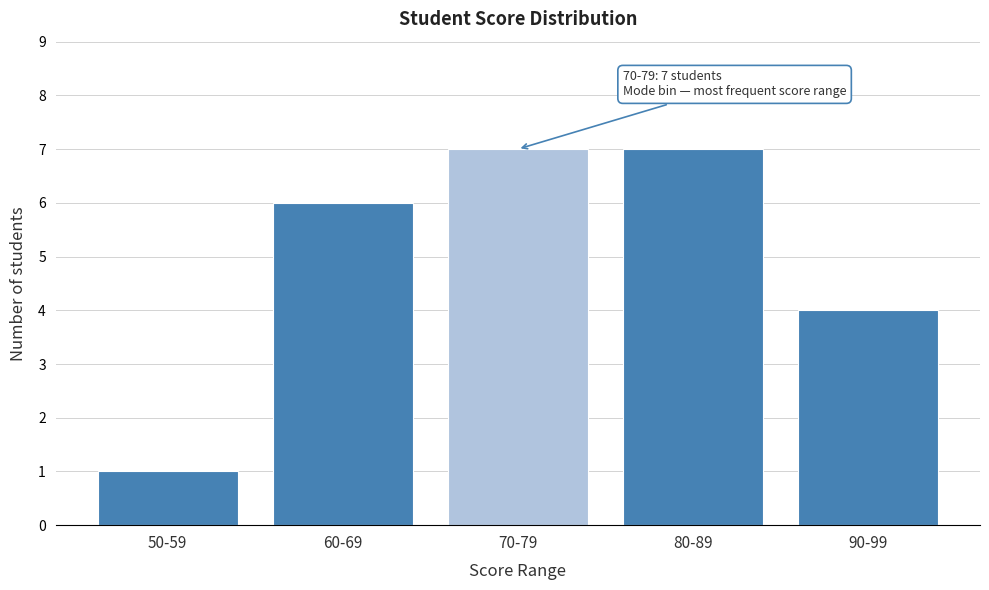

Reading left to right, extract all data points from this chart.

1	6	7	7	4